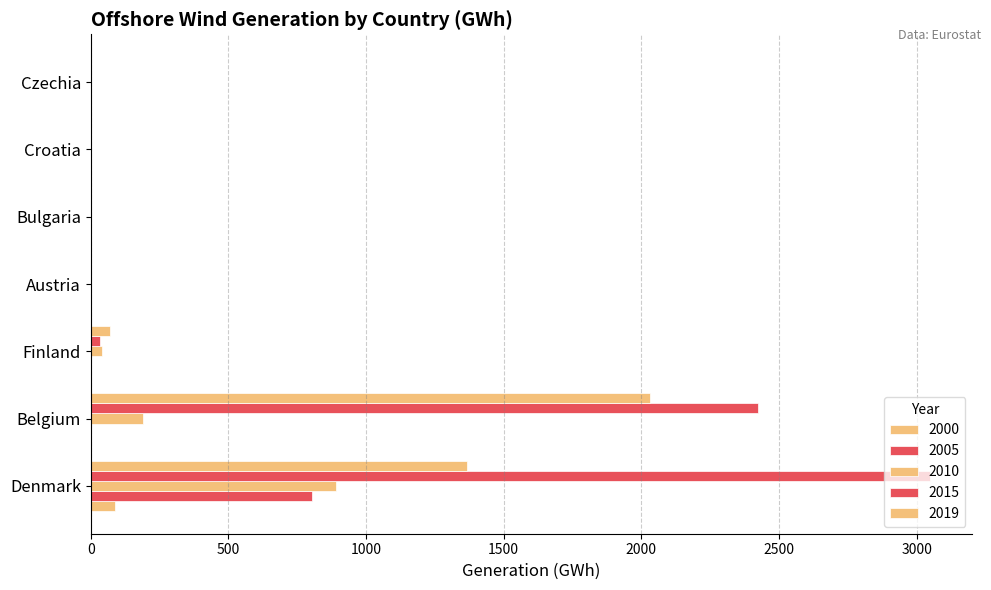

Between Croatia and Denmark, which is larger?

Denmark